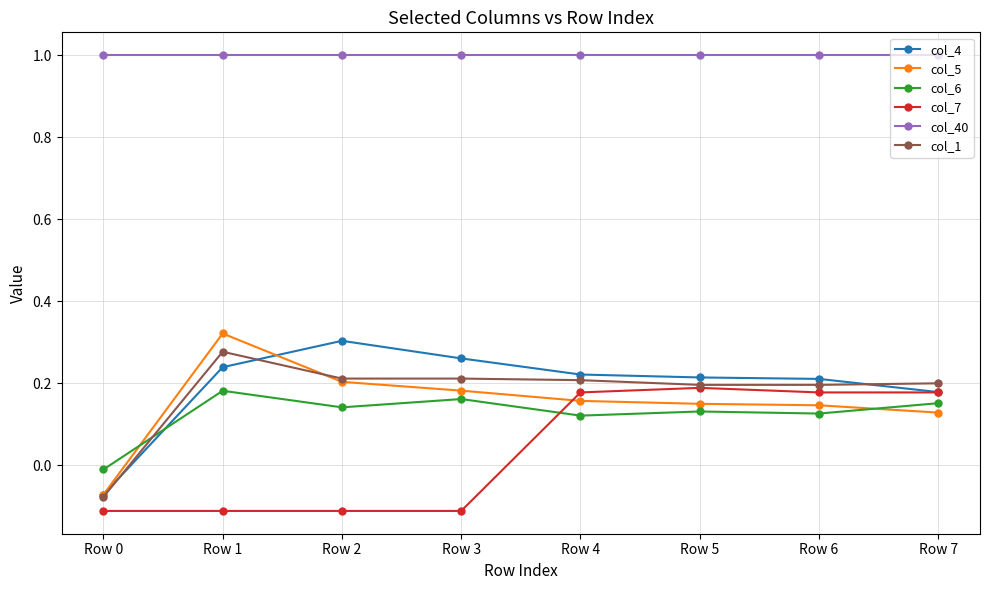

Between Row 2 and Row 6, which series saw the biggest shift?

col_7